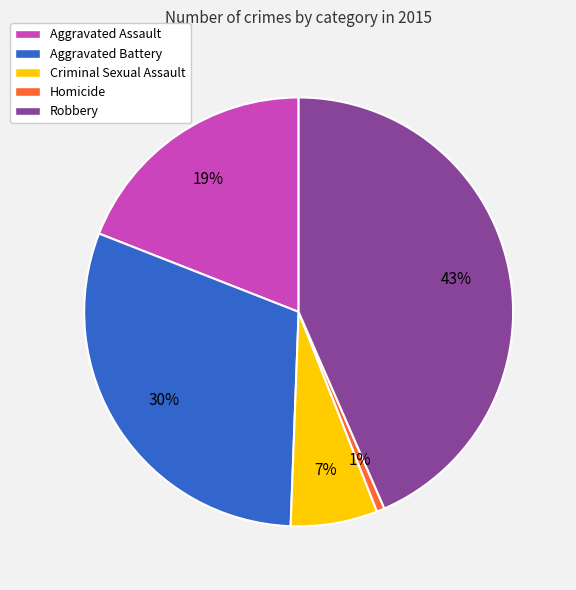

Is it true that Homicide is 1% of the pie?

True